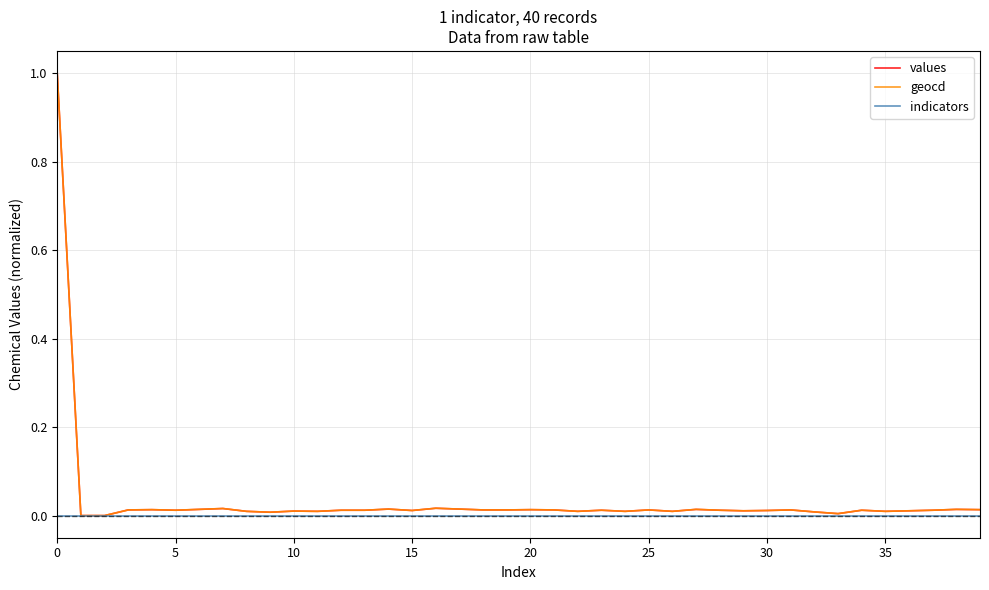

How many lines are shown in the chart?

3